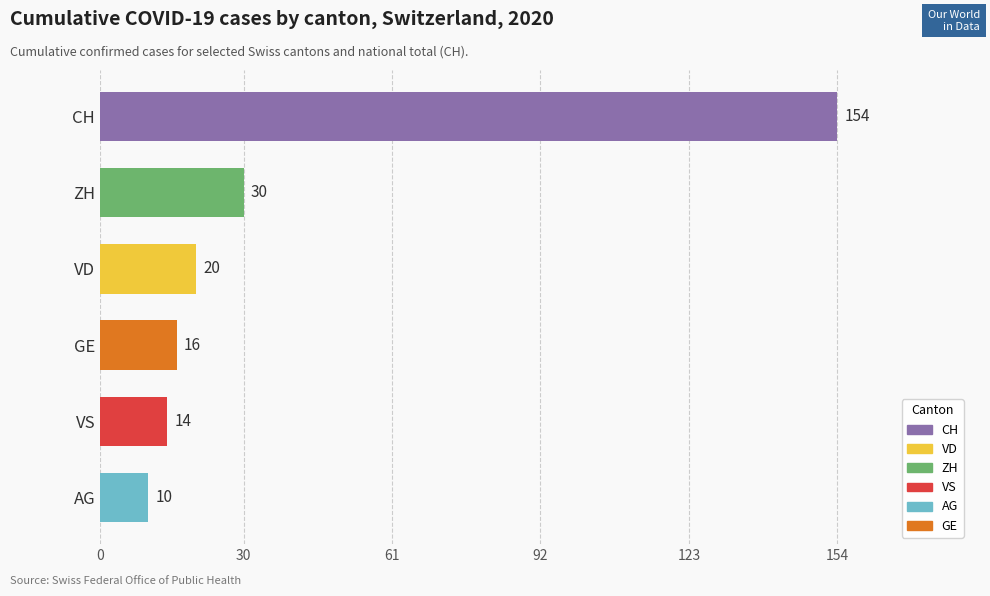

How many data points are less than 20?

3